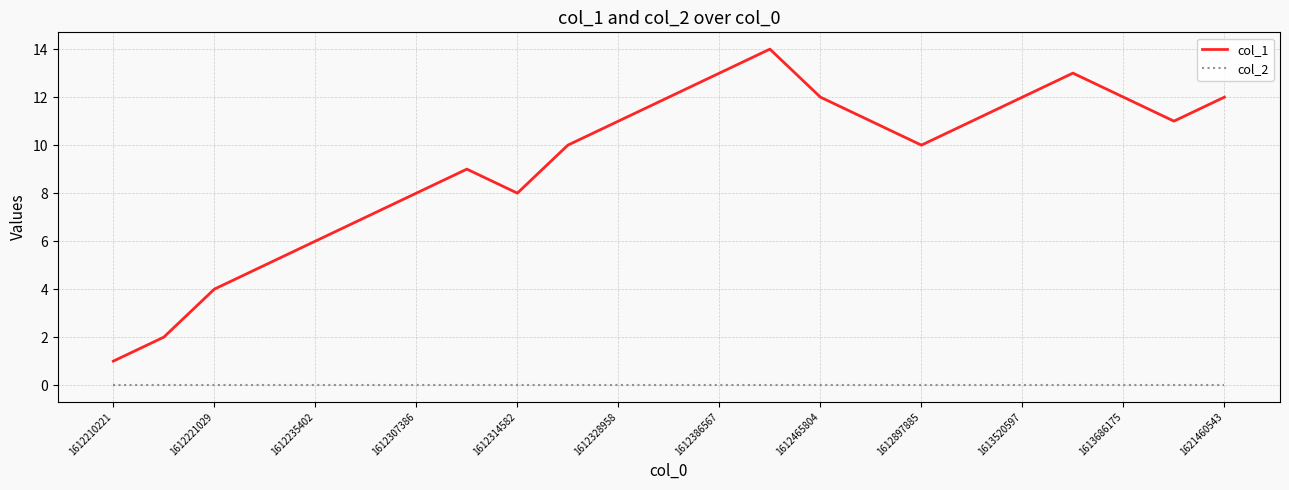

Which series has the largest total across all categories?

col_1